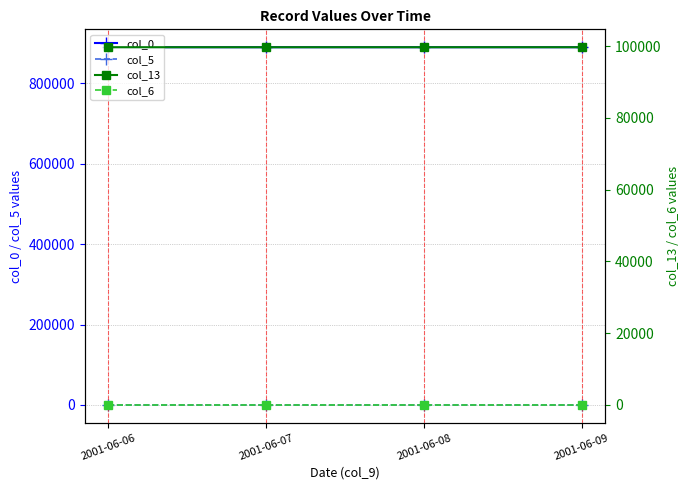

What value does the col_5 series have at 2001-06-08?

3